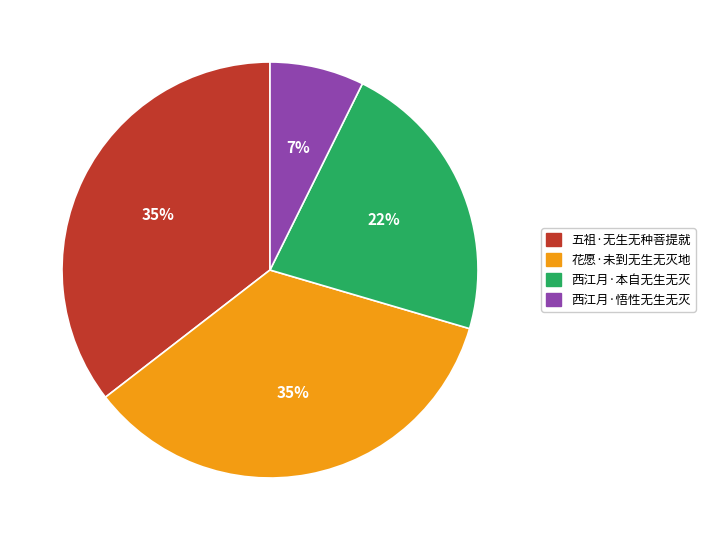

To the nearest percent, what portion does 花愿·未到无生无灭地 represent?

35%